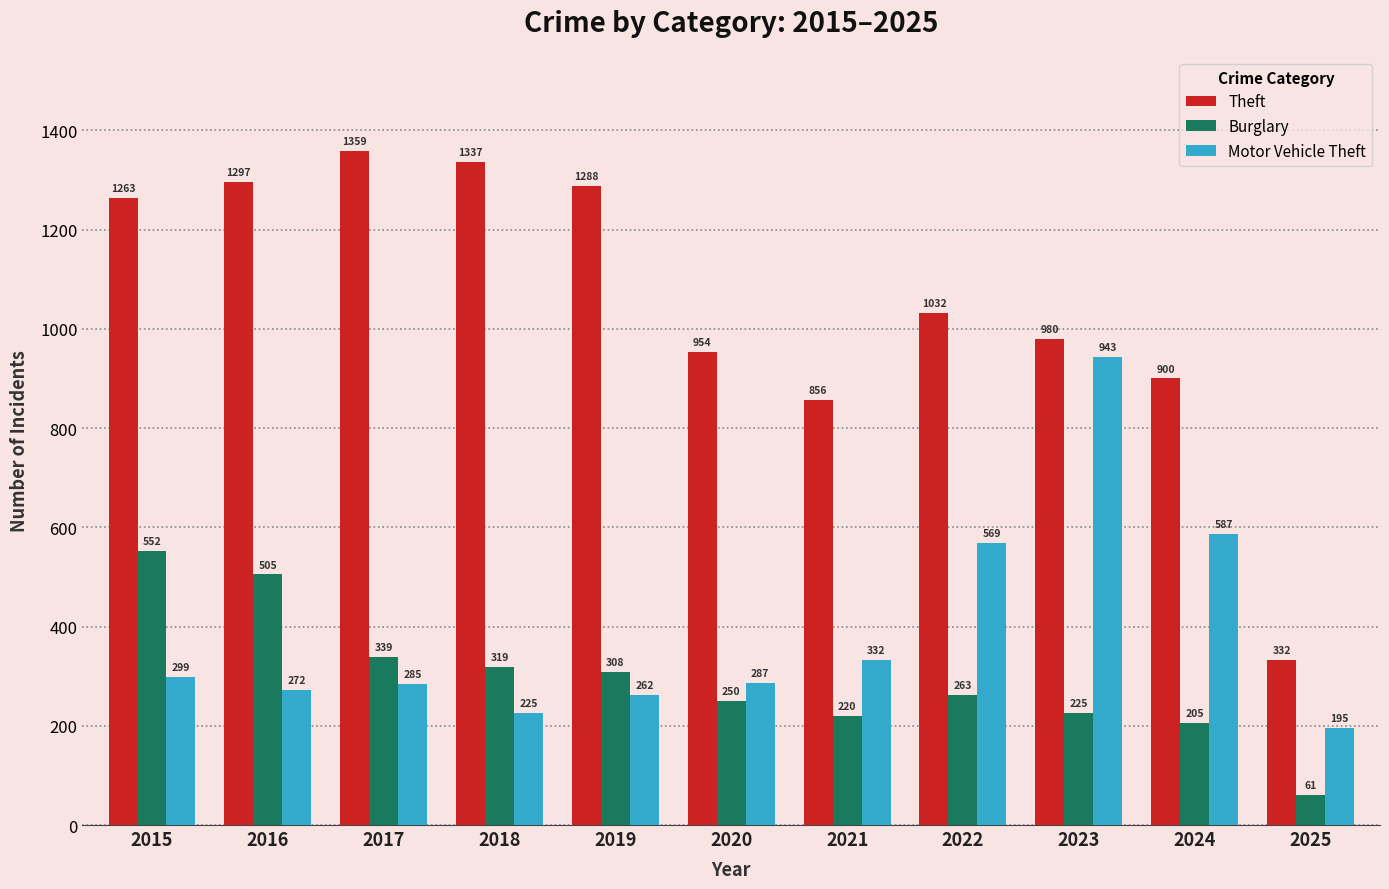

The value of Burglary at 2020 is 162. True or false?

False